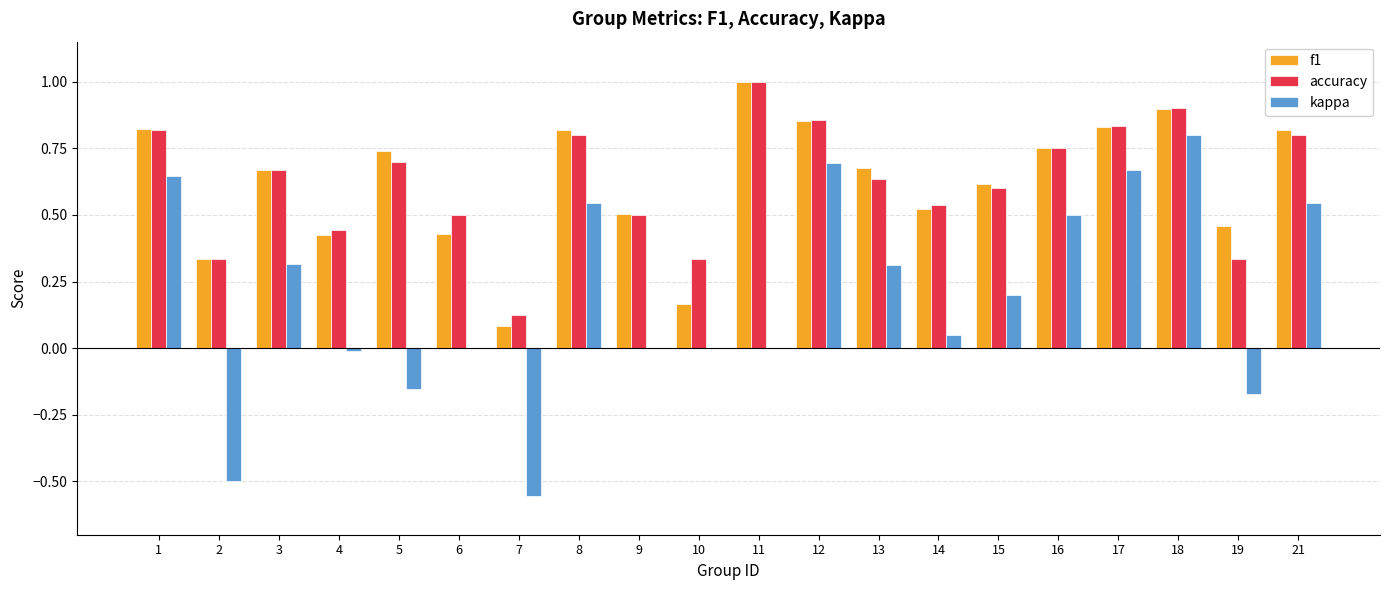

What is the sum of all f1 values?

12.4